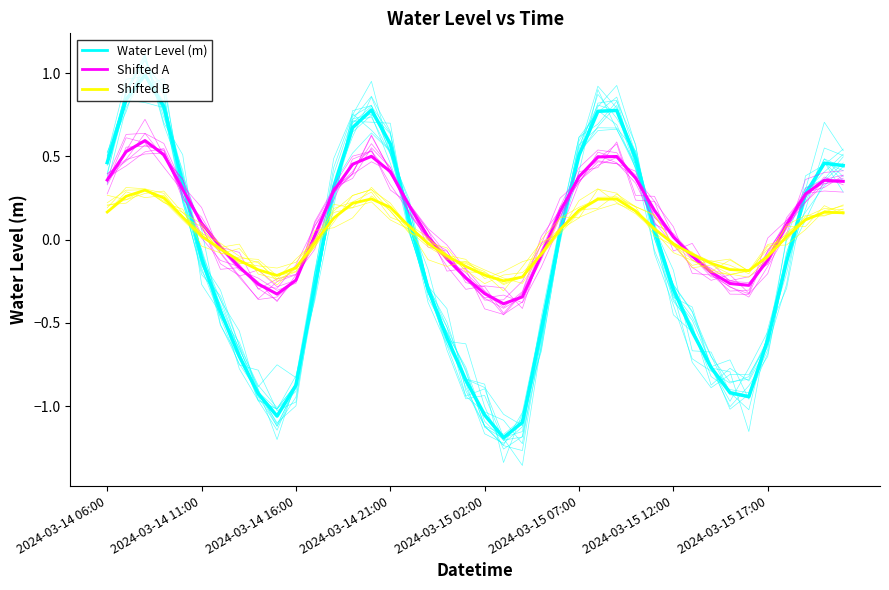

What is the difference between the second highest and minimum values in the Shifted B series?

0.6